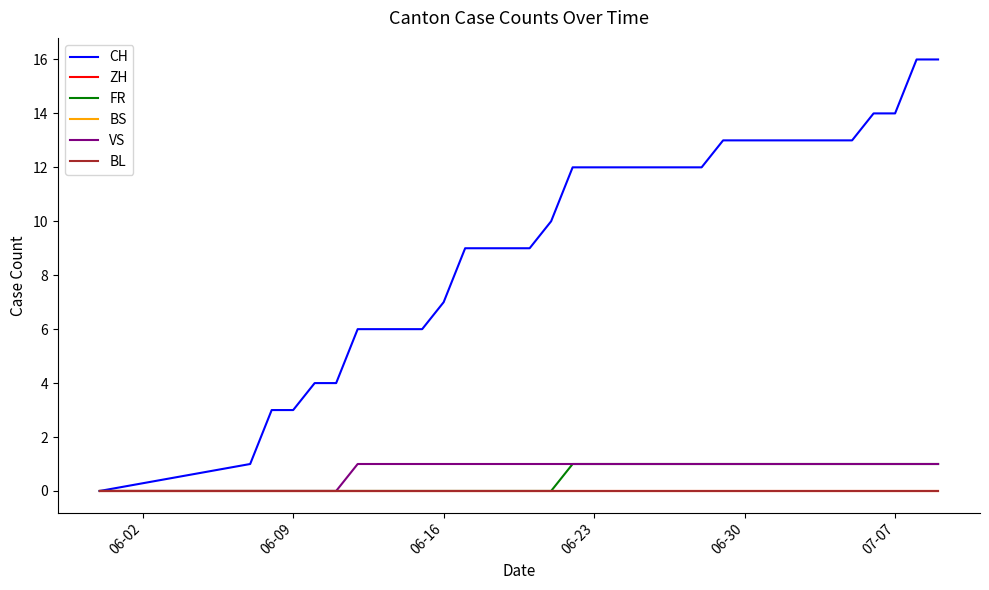

True or false: ZH and FR intersect in this chart.

False